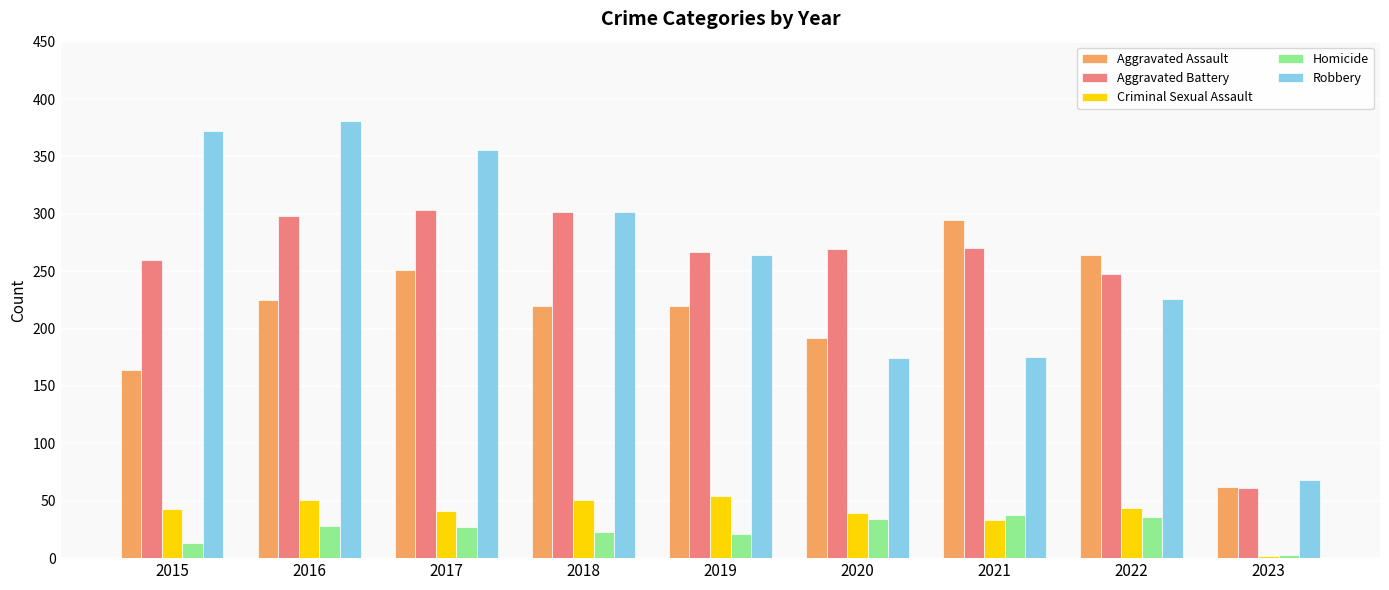

What value does the Aggravated Battery series have at 2015?

260